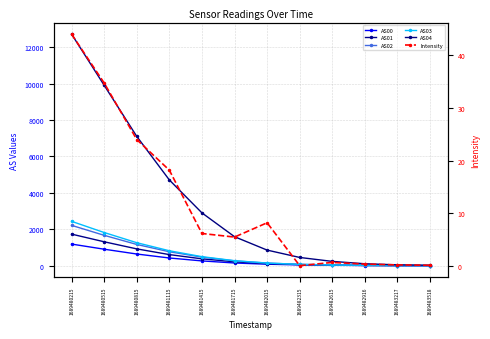

What is the difference between the AS04 values at 1689483518 and 1689482315?

430.0